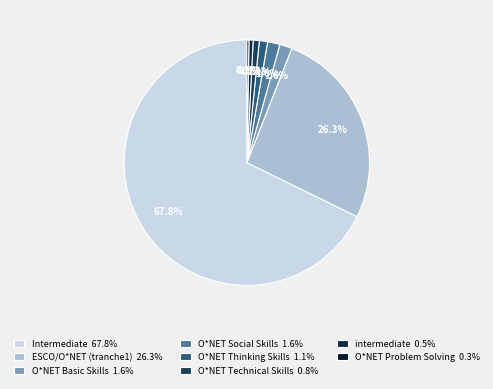

Which has a higher value, O*NET Social Skills or O*NET Problem Solving?

O*NET Social Skills